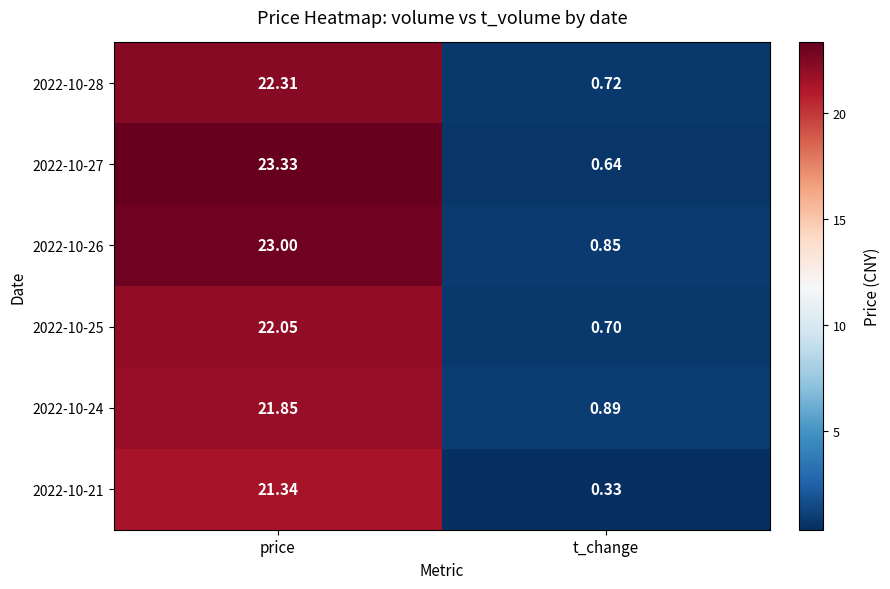

At which category does the chart reach its minimum across all series?

t_change